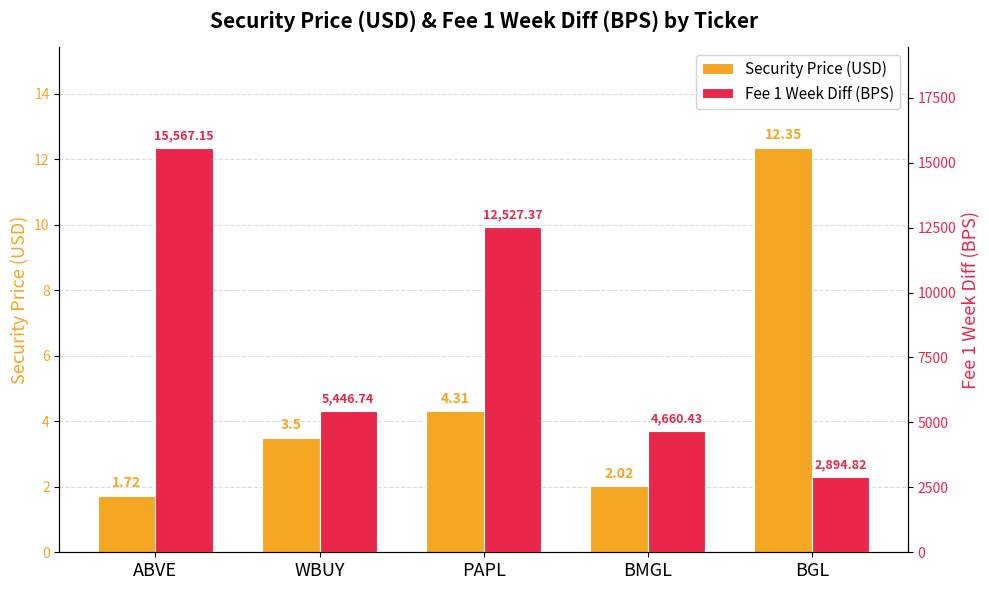

At which category is the sum across all series the highest?

ABVE